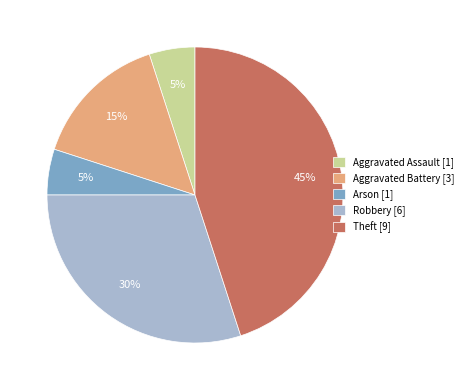

To the nearest percent, what percentage of the pie is Aggravated Battery?

15%